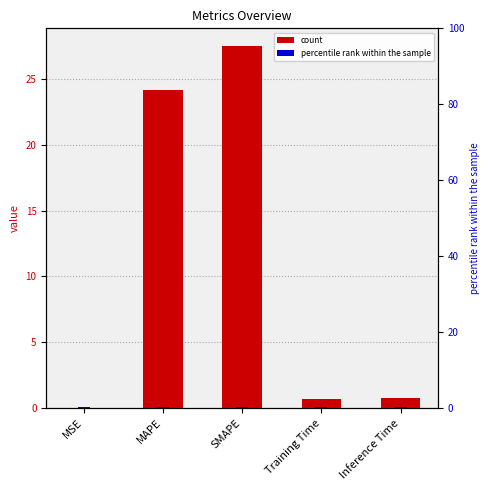

What is the difference between the highest and lowest values at Training Time?

0.4